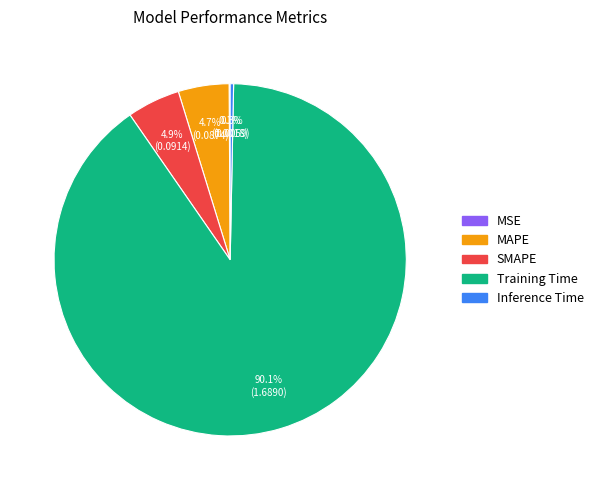

Between Inference Time and SMAPE, which is larger?

SMAPE